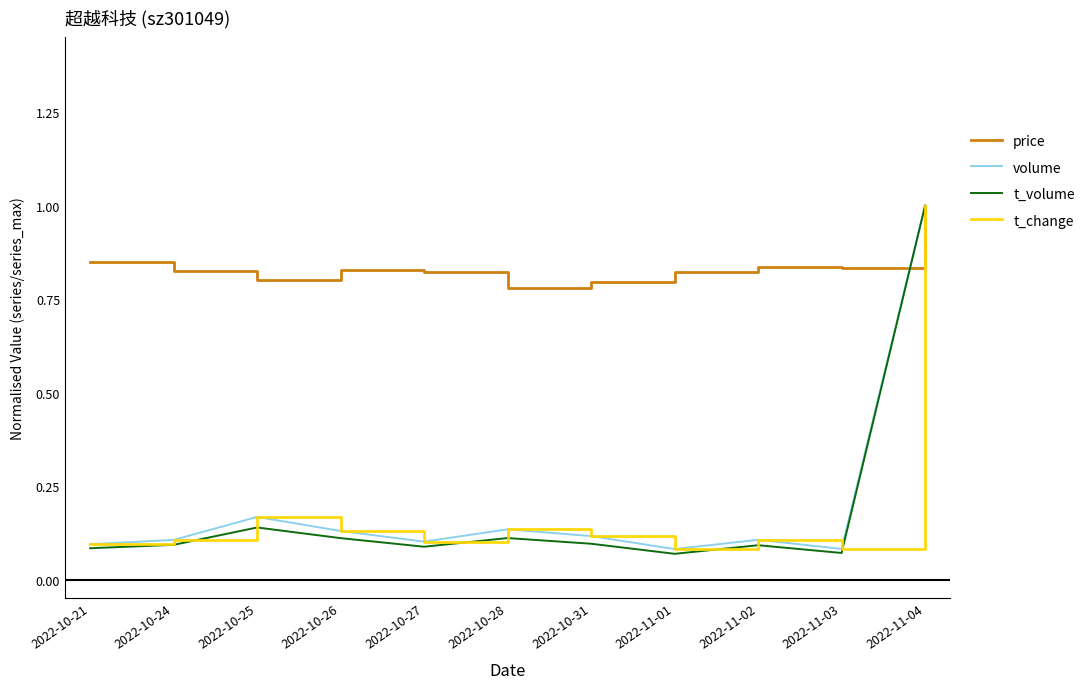

What is the total value across all series at 2022-11-04?

4.0